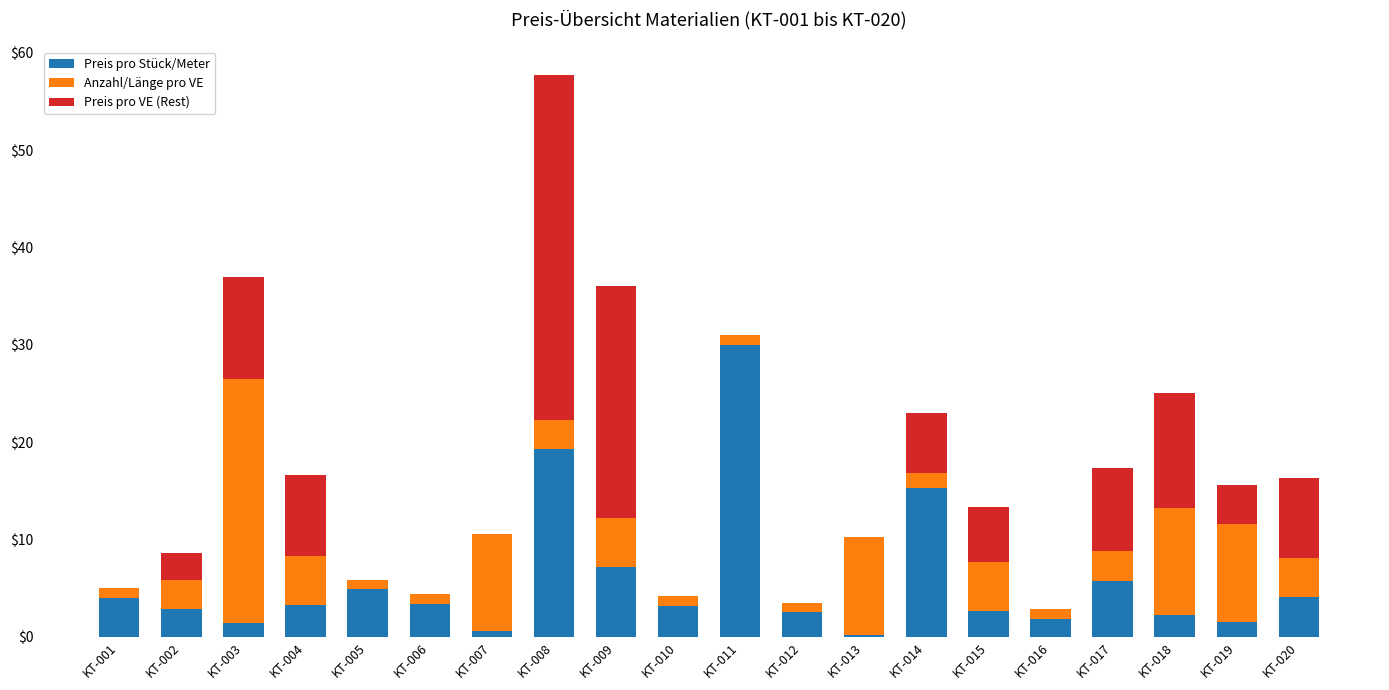

The Preis pro Stück/Meter series shows 2.2 at KT-020. True or false?

False